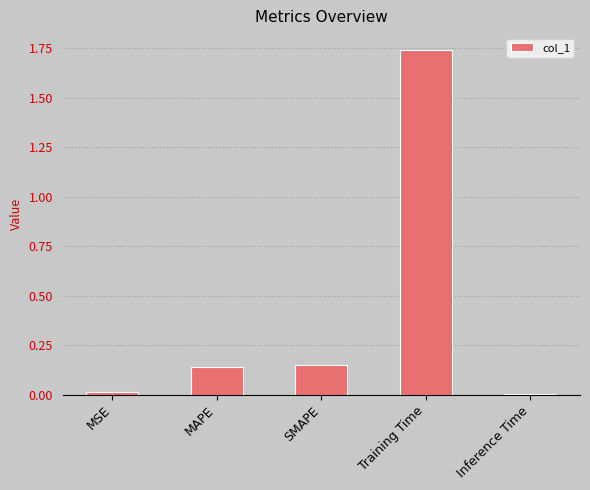

The value at MSE is 0.0. True or false?

True